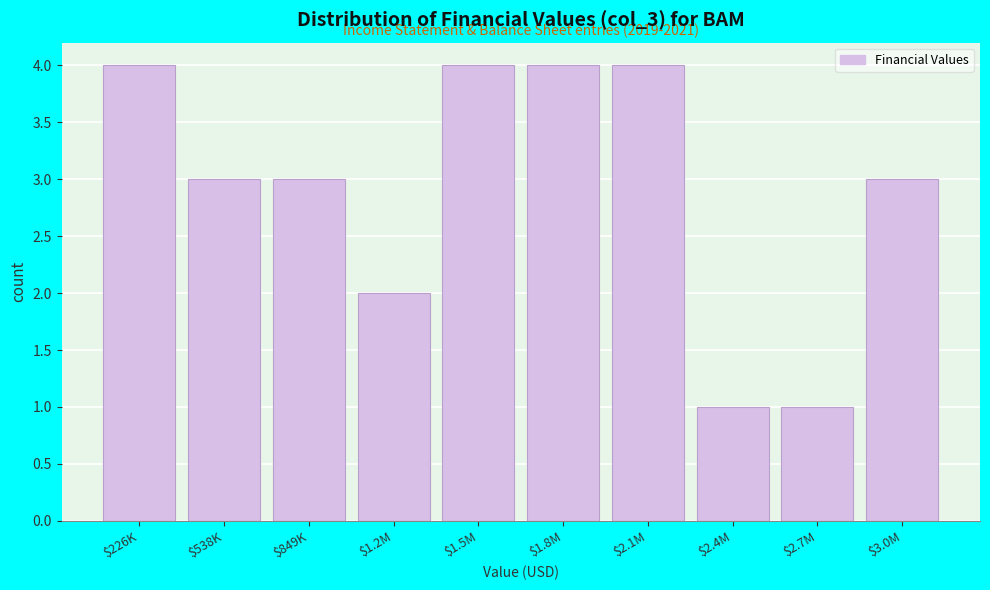

Reading left to right, extract all data points from this chart.

4	3	3	2	4	4	4	1	1	3